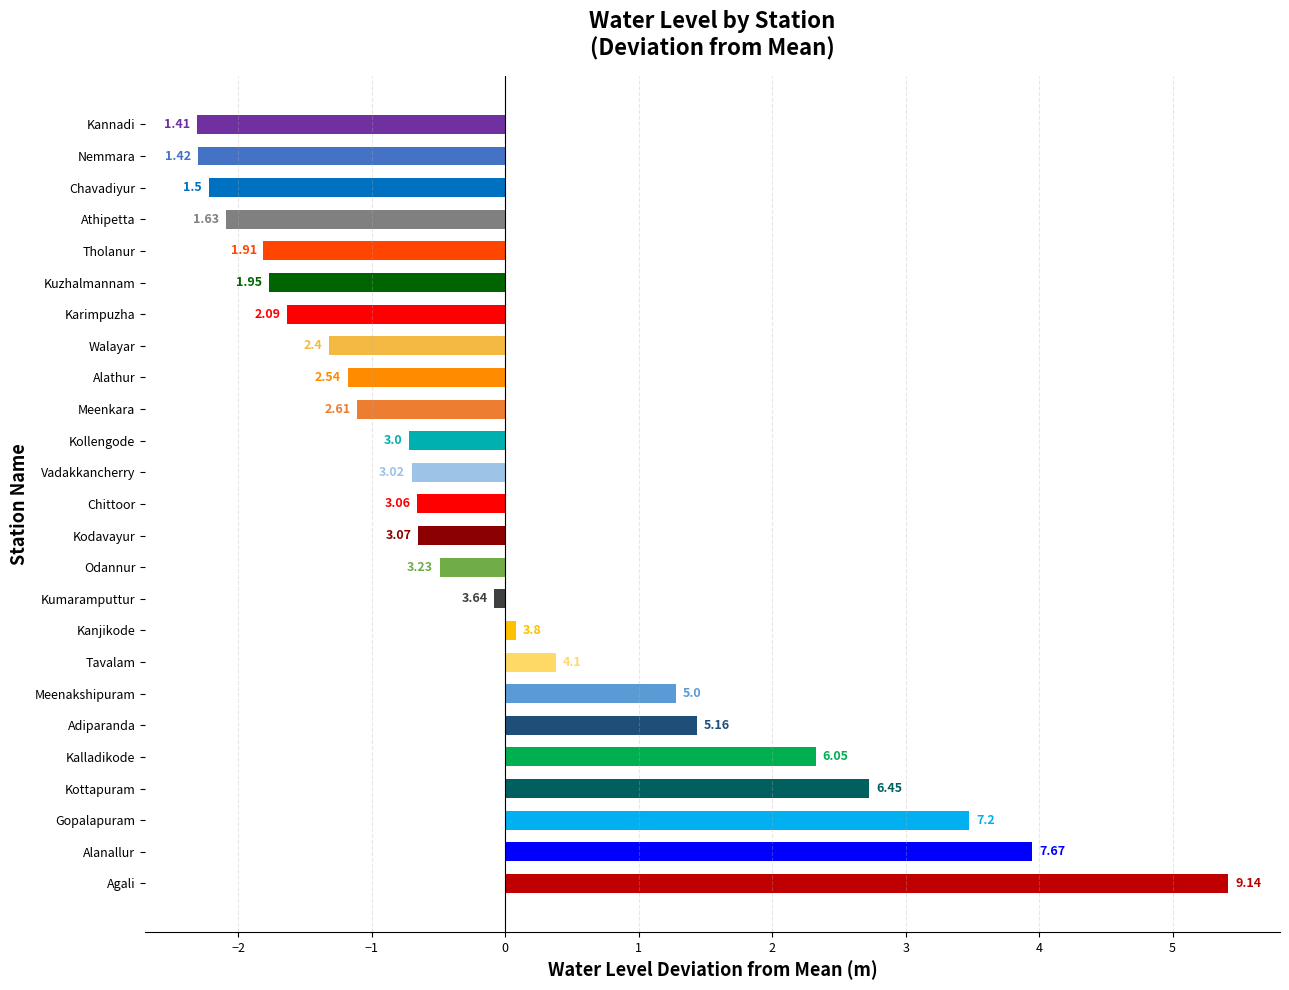

What is the difference between the maximum and minimum values?

7.7